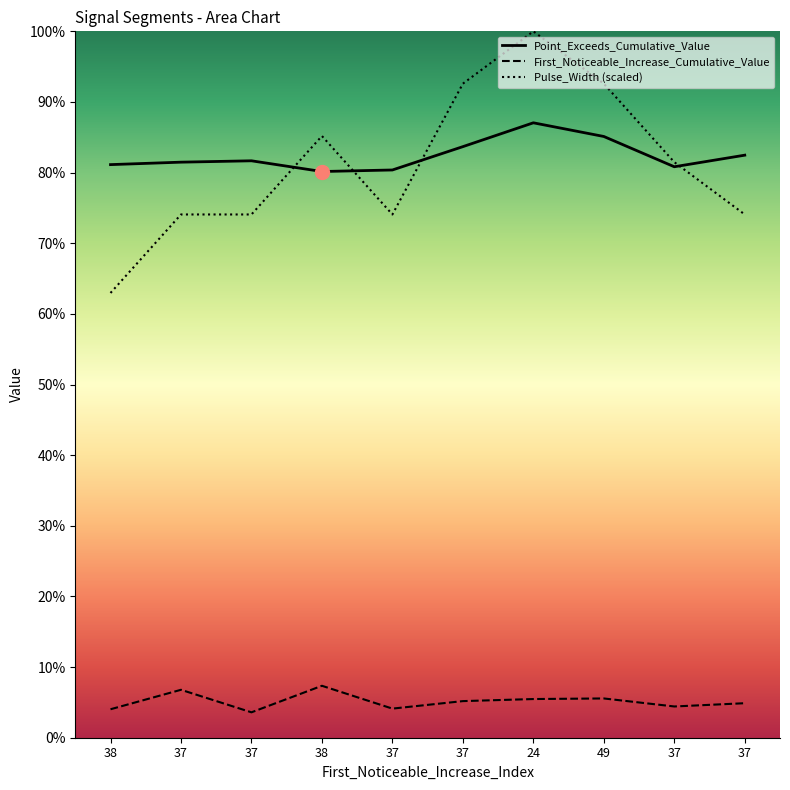

Which series has the largest total across all categories?

Point_Exceeds_Cumulative_Value